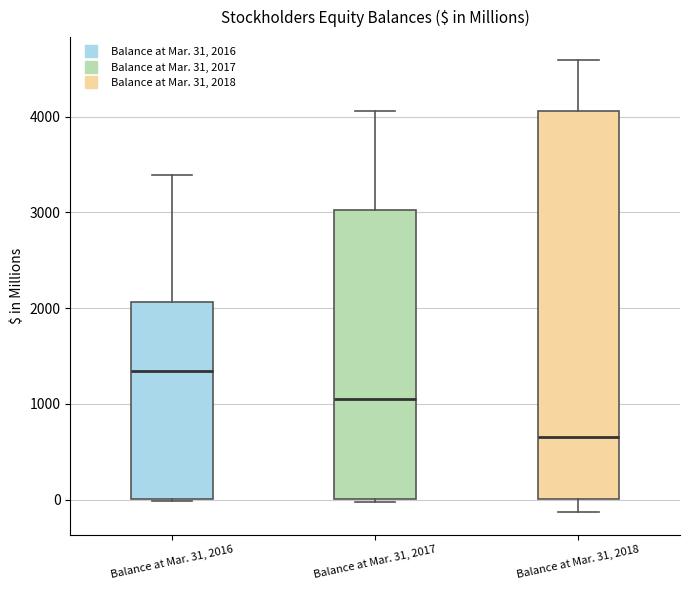

Where does the upper whisker of the box for Balance at Mar. 31, 2018 end on the y-axis? The values are not printed on the chart, so give them approximately, as read against the axis.

4600